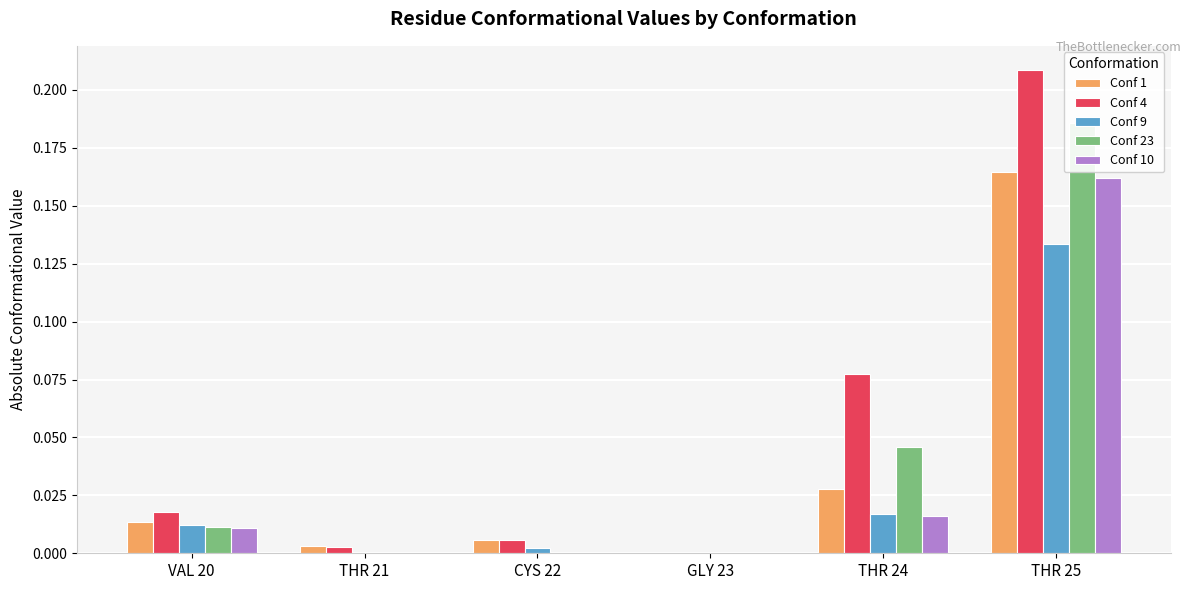

How many values in Conf 9 are above zero?

4